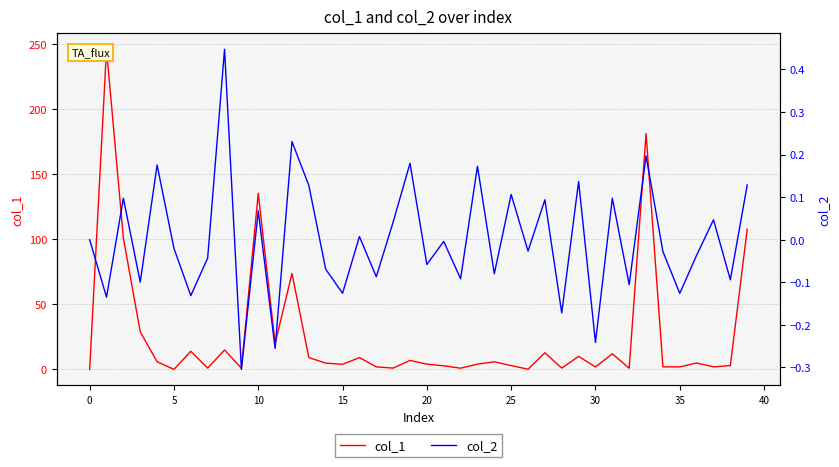

Is this an area chart (filled region under the line)?

No